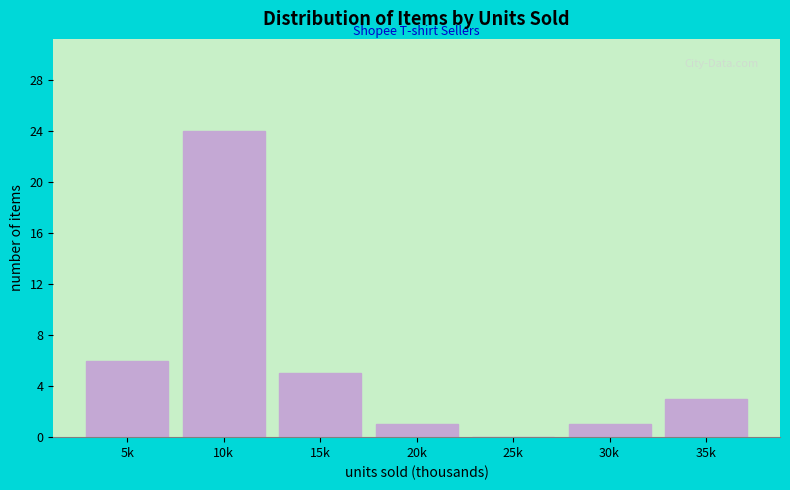

Reading left to right, transcribe all the data shown in this chart.

5k=6	10k=24	15k=5	20k=1	25k=0	30k=1	35k=3